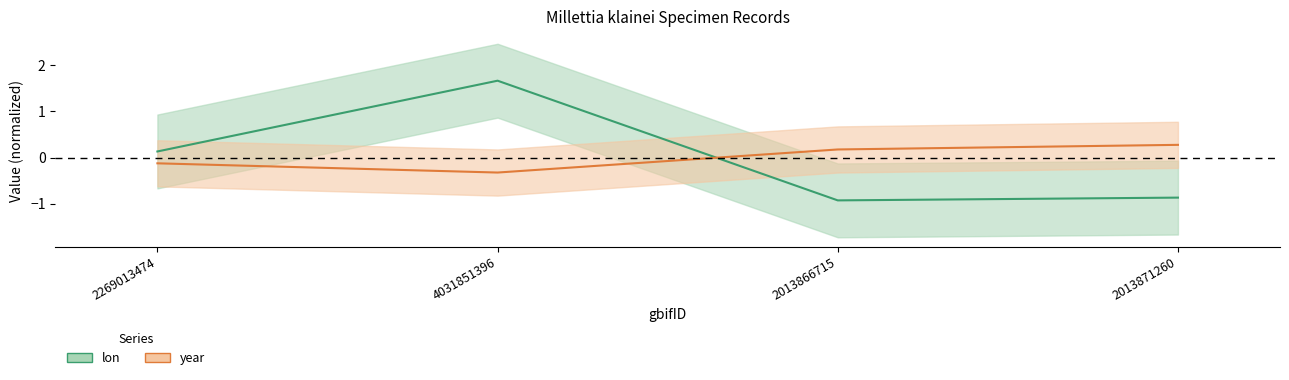

The lon series shows -0.9 at 2013866715. True or false?

True